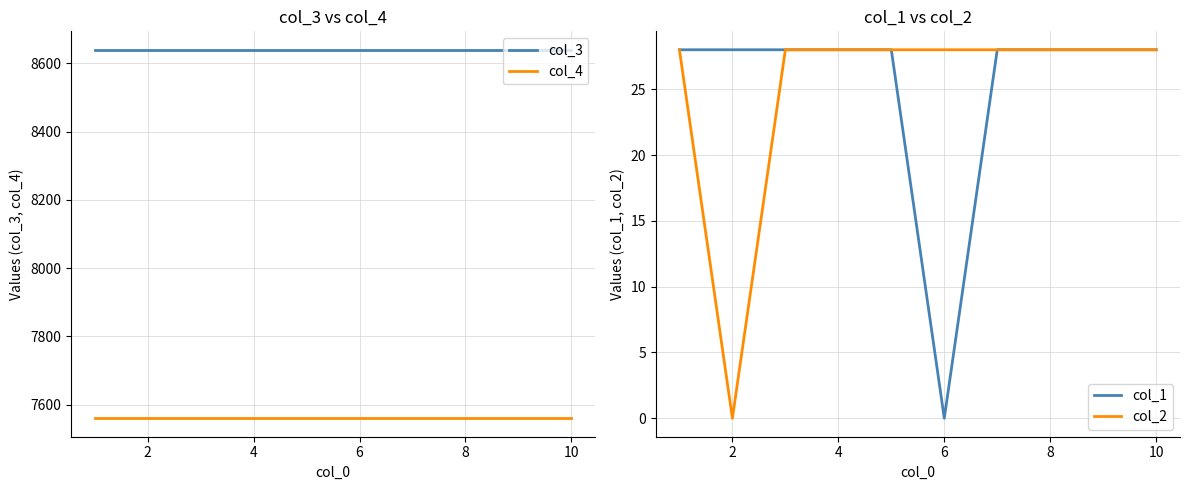

True or false: col_3 and col_2 intersect in this chart.

False